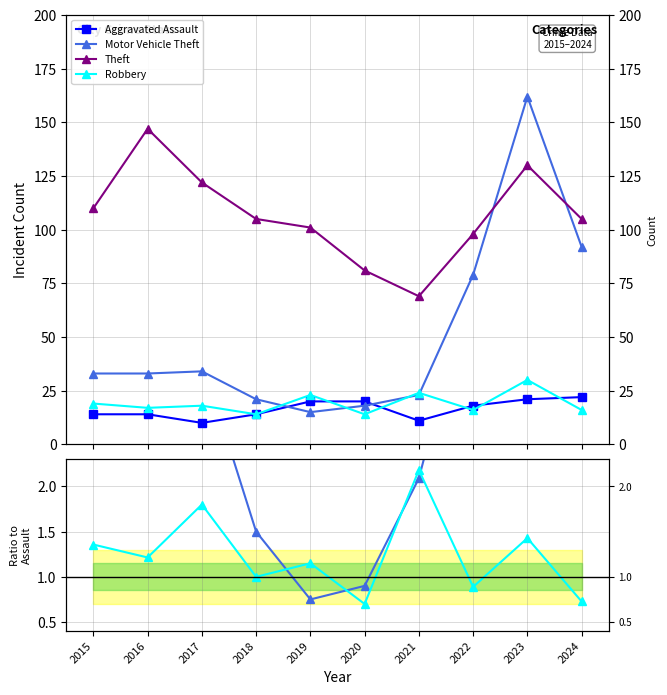

Reading right to left, what are all the values shown in this chart?

Aggravated Assault: 2024=22.0	2023=21.0	2022=18.0	2021=11.0	2020=20.0	2019=20.0	2018=14.0	2017=10.0	2016=14.0	2015=14.0
Motor Vehicle Theft: 2024=4.2	2023=7.7	2022=4.4	2021=2.1	2020=0.9	2019=0.8	2018=1.5	2017=3.4	2016=2.4	2015=2.4
Theft: 2024=4.8	2023=6.2	2022=5.4	2021=6.3	2020=4.0	2019=5.0	2018=7.5	2017=12.2	2016=10.5	2015=7.9
Robbery: 2024=0.7	2023=1.4	2022=0.9	2021=2.2	2020=0.7	2019=1.1	2018=1.0	2017=1.8	2016=1.2	2015=1.4